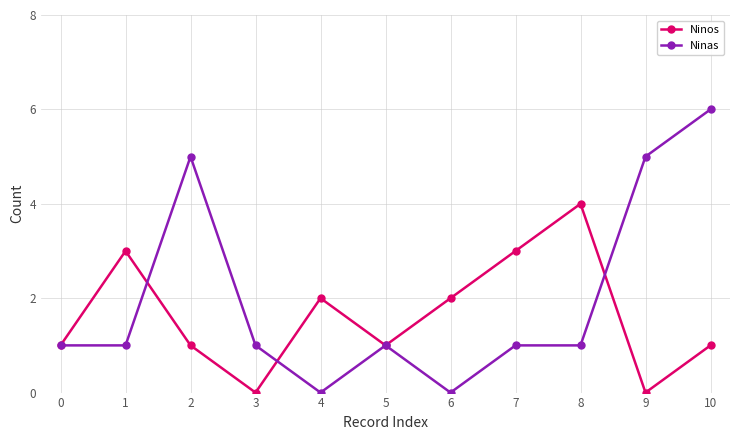

The Ninas series shows 1 at 0. True or false?

True